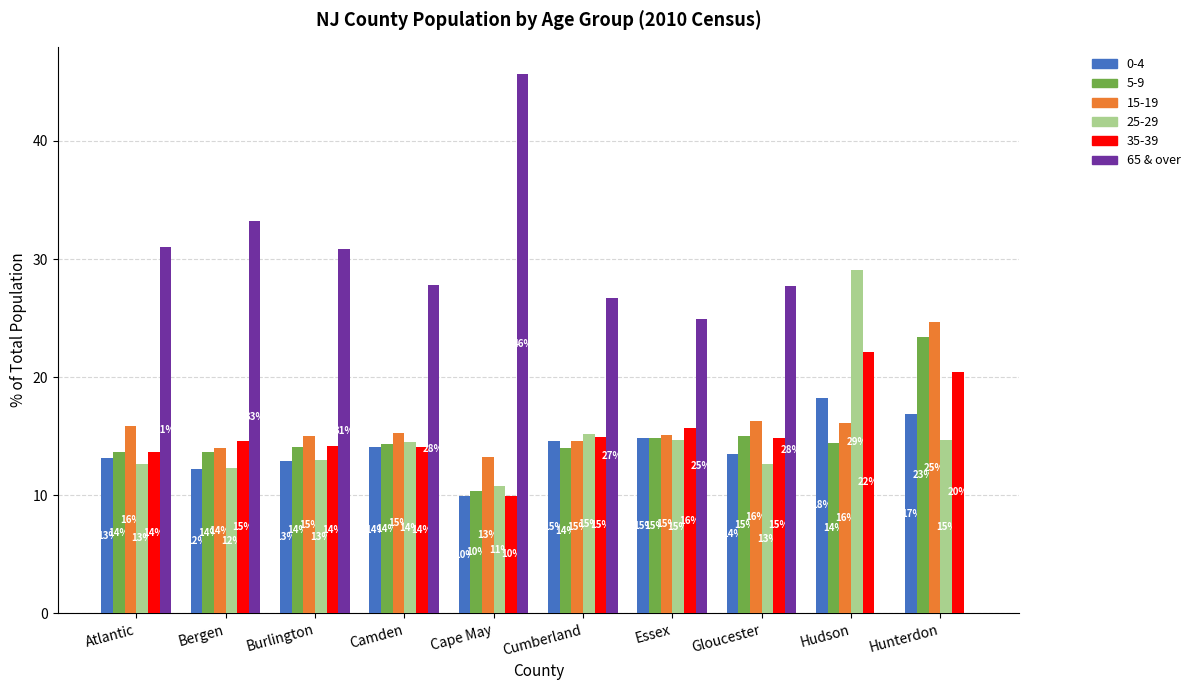

Which series changed the most between Camden and Hudson?

65 & over